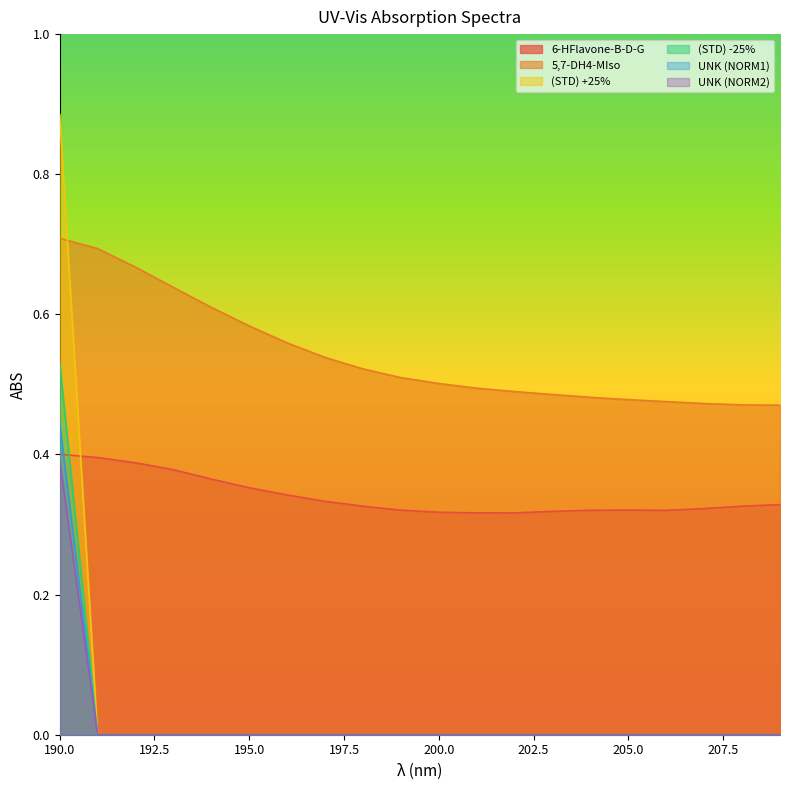

Is the value of (STD) -25% at 205 greater than the value of (STD) +25% at 207?

No